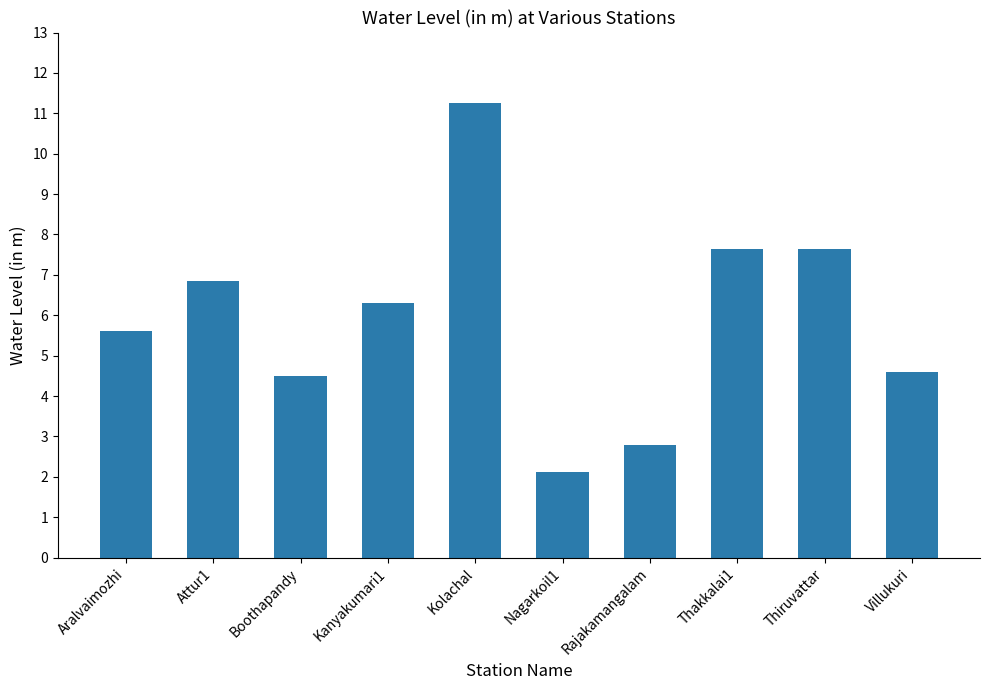

Which category has the lowest value across all series?

Nagarkoil1